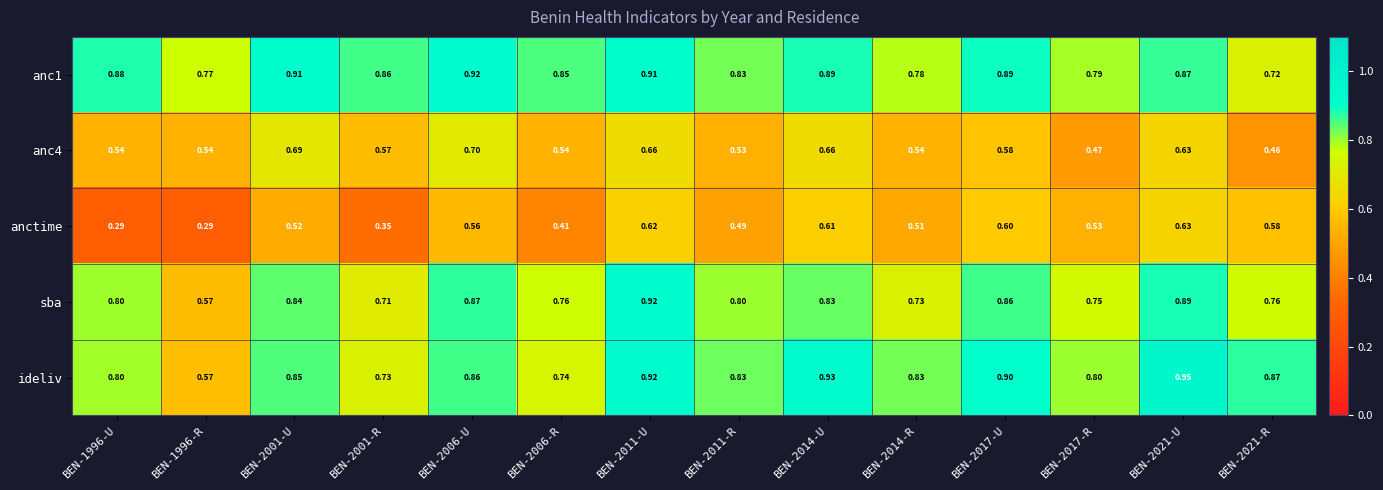

Which series changed the most between BEN-2014-U and BEN-2021-U?

sba